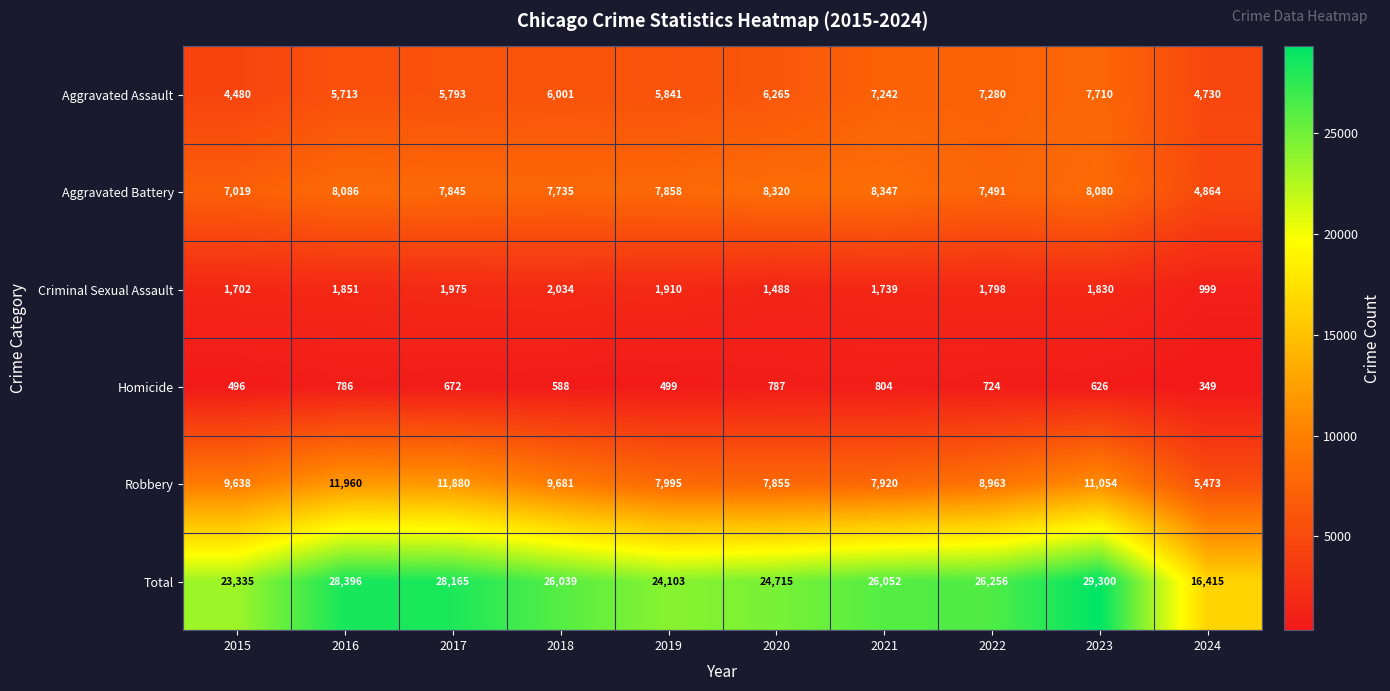

Which series changed the most between 2020 and 2021?

Total